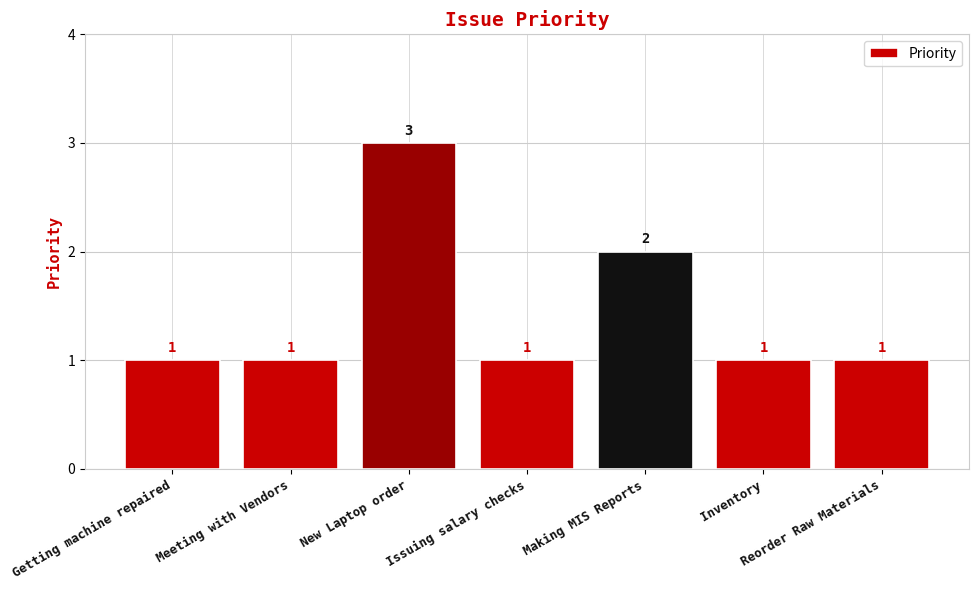

True or false: the data shows 1 at Getting machine repaired.

True